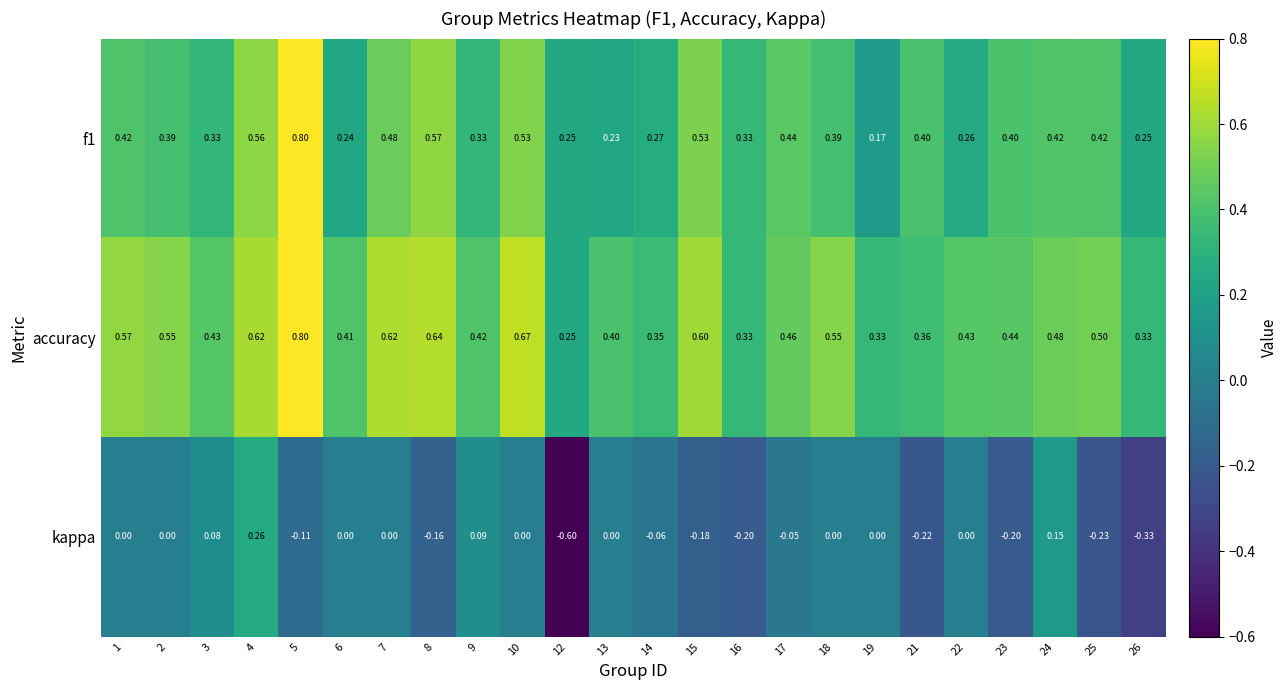

Which series has the largest range (max minus min)?

kappa